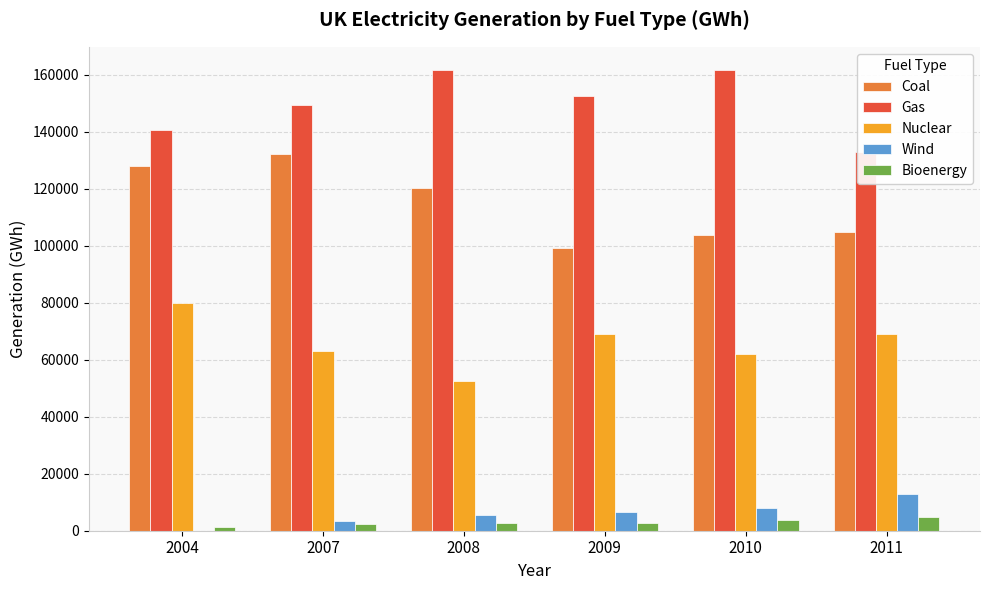

At which label does Wind first exceed 6540?

2009